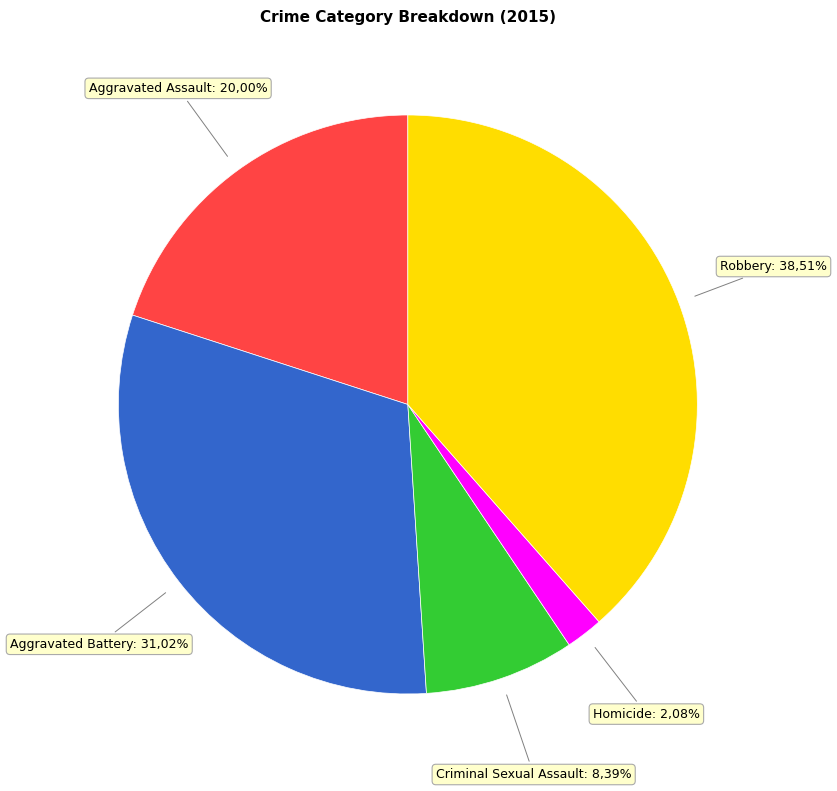

Combined, do Robbery and Criminal Sexual Assault account for over 50%?

No